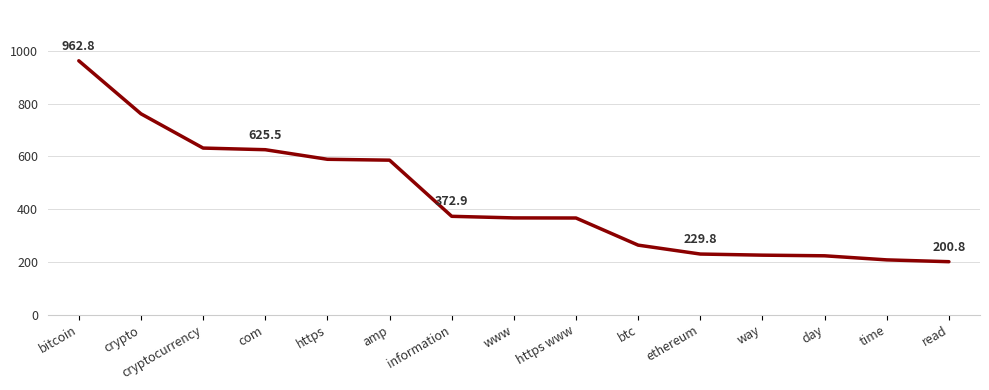

Does the chart have visible grid lines?

Yes